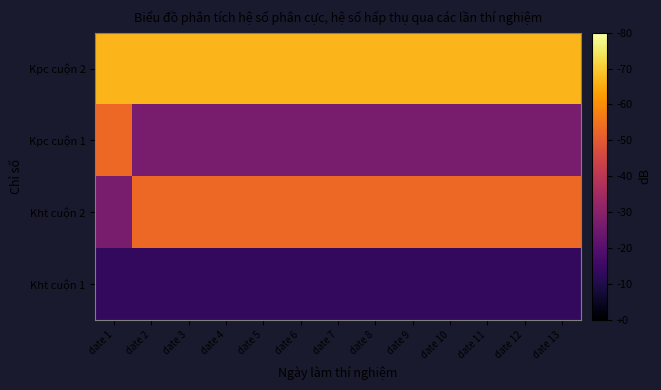

Reading left to right, list all the values displayed in this chart.

Kht cuộn 1: date 1=1	date 2=1	date 3=1	date 4=1	date 5=1	date 6=1	date 7=1	date 8=1	date 9=1	date 10=1	date 11=1	date 12=1	date 13=1
Kht cuộn 2: date 1=2	date 2=4	date 3=4	date 4=4	date 5=4	date 6=4	date 7=4	date 8=4	date 9=4	date 10=4	date 11=4	date 12=4	date 13=4
Kpc cuộn 1: date 1=4	date 2=2	date 3=2	date 4=2	date 5=2	date 6=2	date 7=2	date 8=2	date 9=2	date 10=2	date 11=2	date 12=2	date 13=2
Kpc cuộn 2: date 1=5	date 2=5	date 3=5	date 4=5	date 5=5	date 6=5	date 7=5	date 8=5	date 9=5	date 10=5	date 11=5	date 12=5	date 13=5